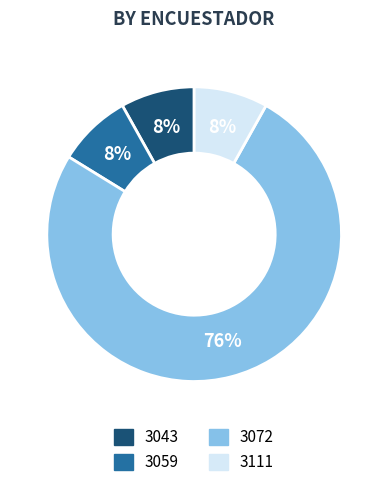

To the nearest percent, what is the average slice percentage?

25%